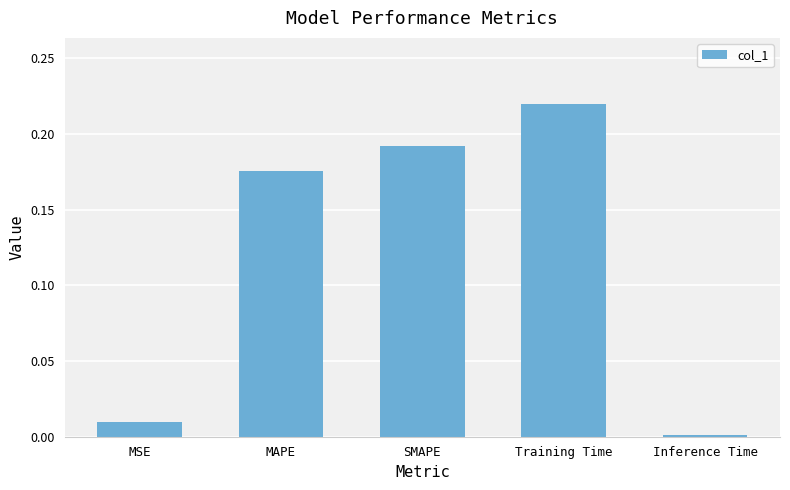

Rank the categories by value from lowest to highest.

Inference Time, MSE, MAPE, SMAPE, Training Time